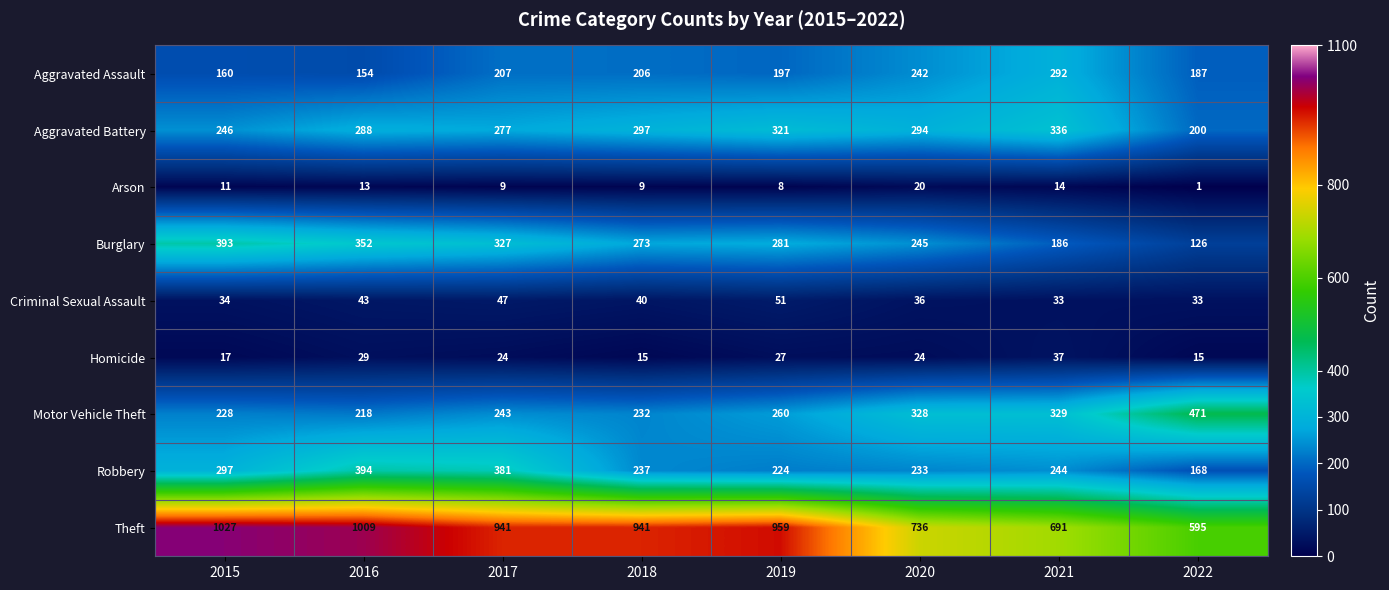

Which series has the largest total across all categories?

Theft